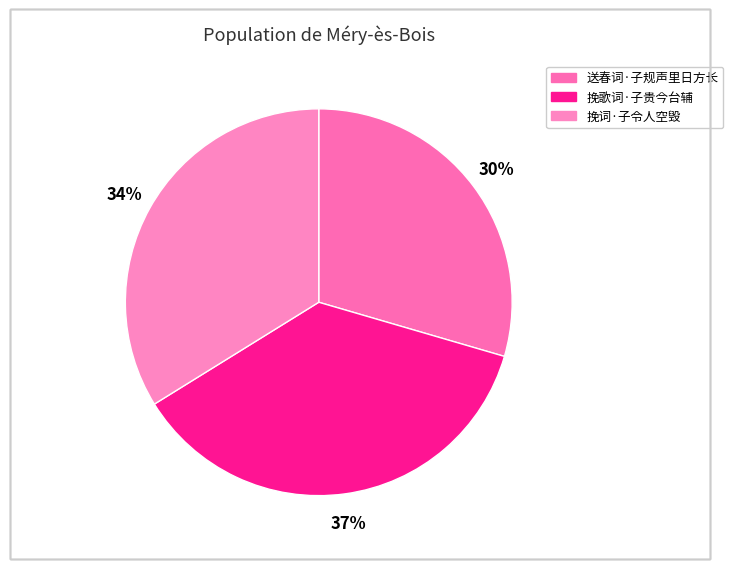

Which slice is the largest?

挽歌词·子贵今台辅